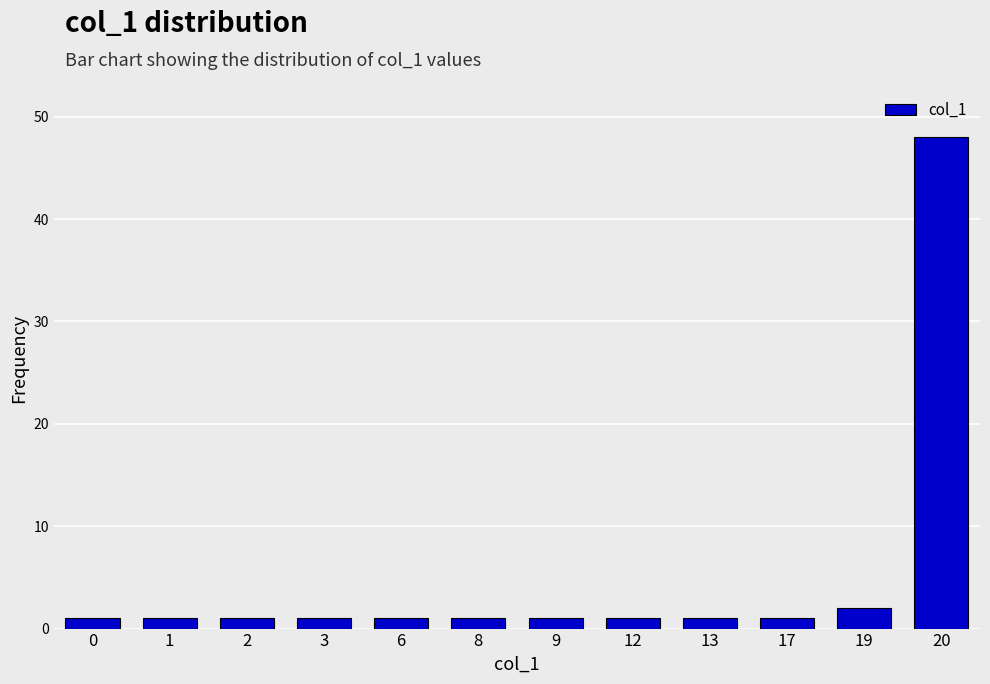

Which label corresponds to the largest value in the chart?

20